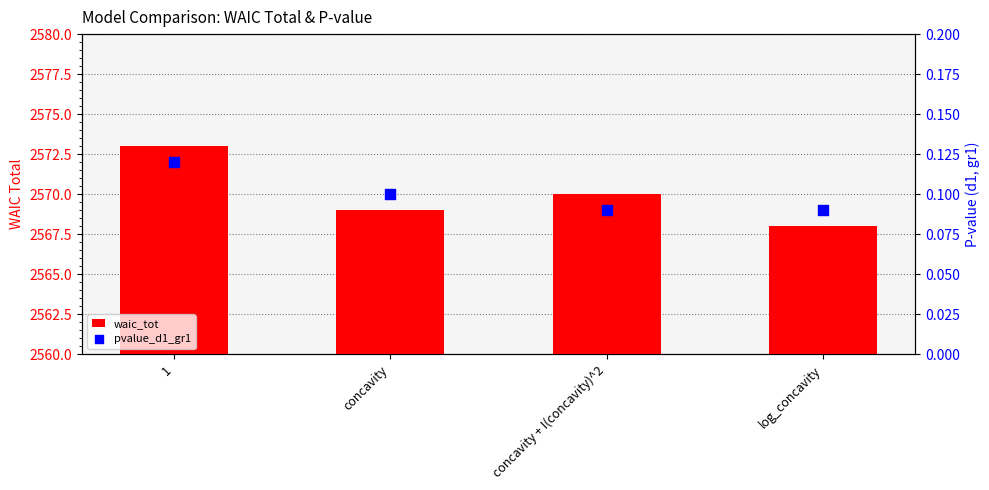

Which series contains the highest Y value?

waic_tot